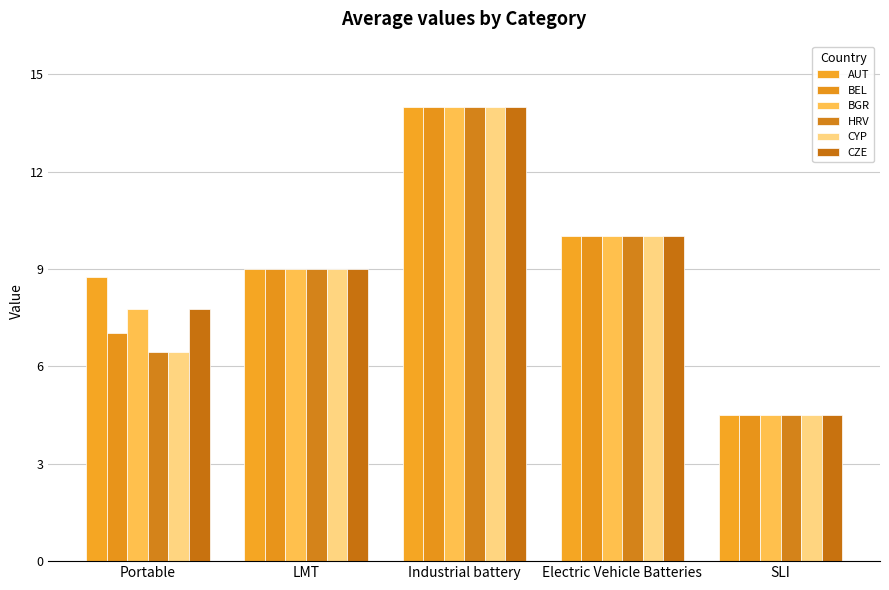

What is the label of the 5th bar from the right?

Portable